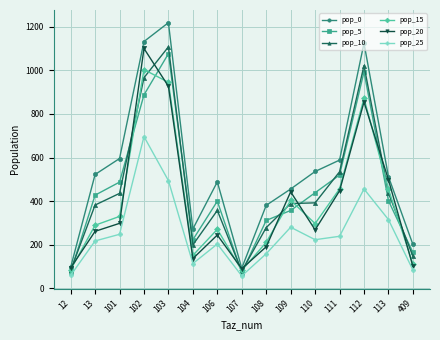

At 409, list the series in order from smallest to largest.

pop_25, pop_20, pop_15, pop_10, pop_5, pop_0